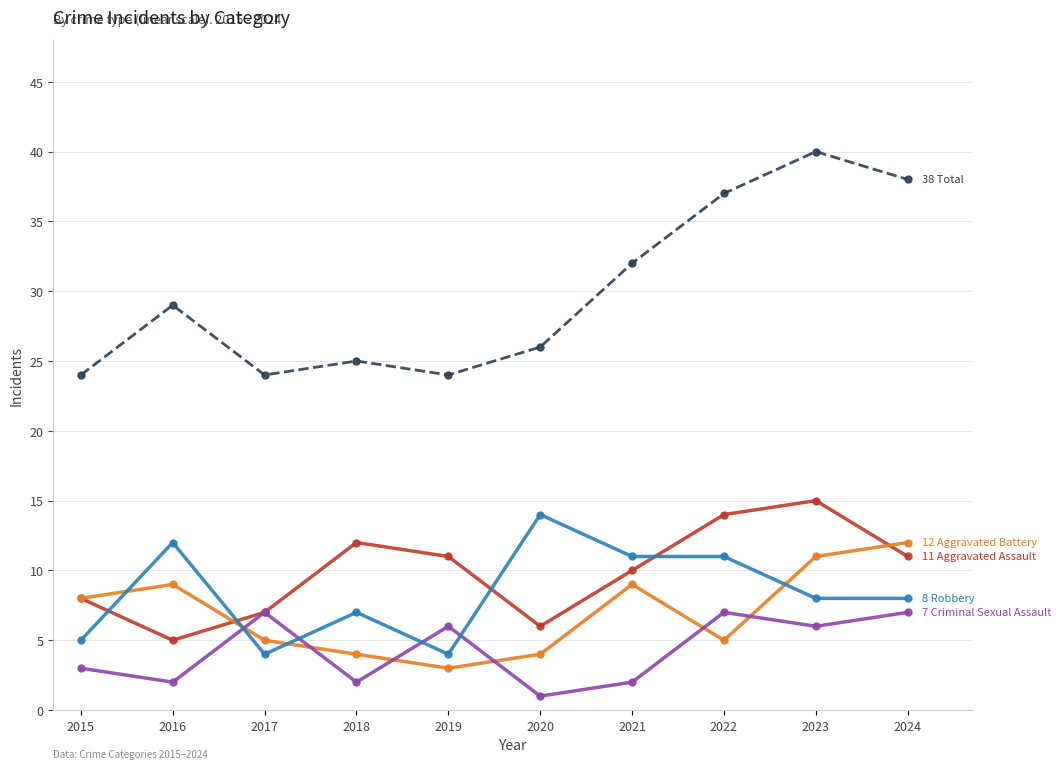

Reading right to left, extract all data points from this chart.

Aggravated Assault: 11	15	14	10	6	11	12	7	5	8
Aggravated Battery: 12	11	5	9	4	3	4	5	9	8
Criminal Sexual Assault: 7	6	7	2	1	6	2	7	2	3
Robbery: 8	8	11	11	14	4	7	4	12	5
Total: 38	40	37	32	26	24	25	24	29	24